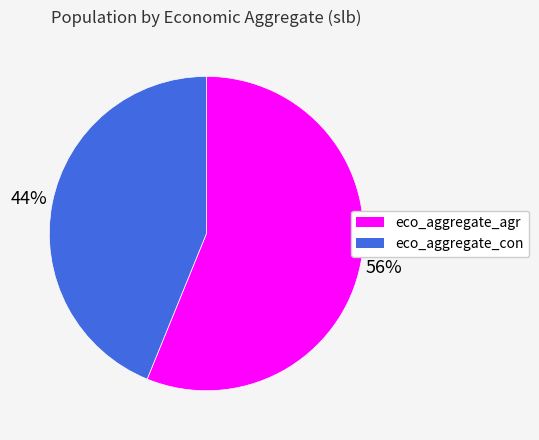

Is it true that eco_aggregate_con is 44% of the pie?

True